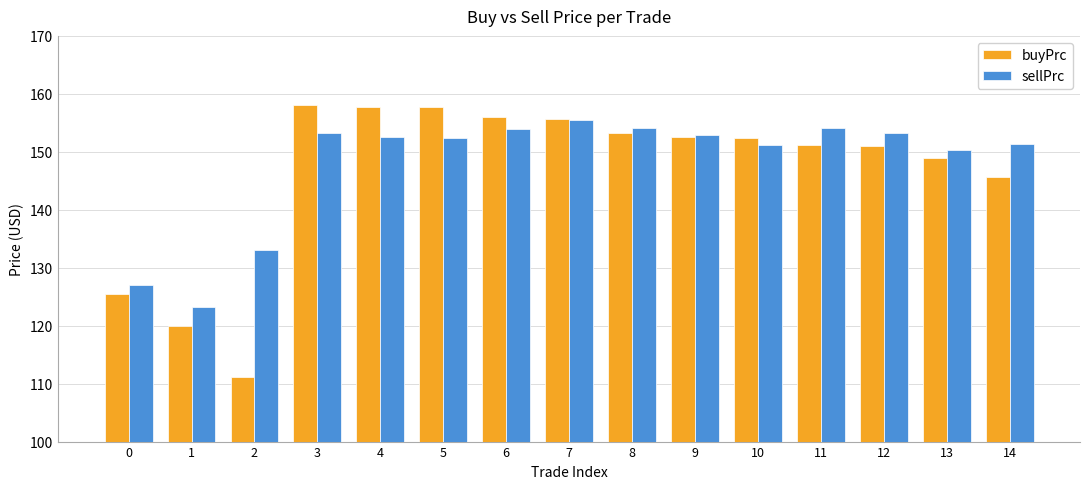

At how many categories does at least one series exceed 146?

12